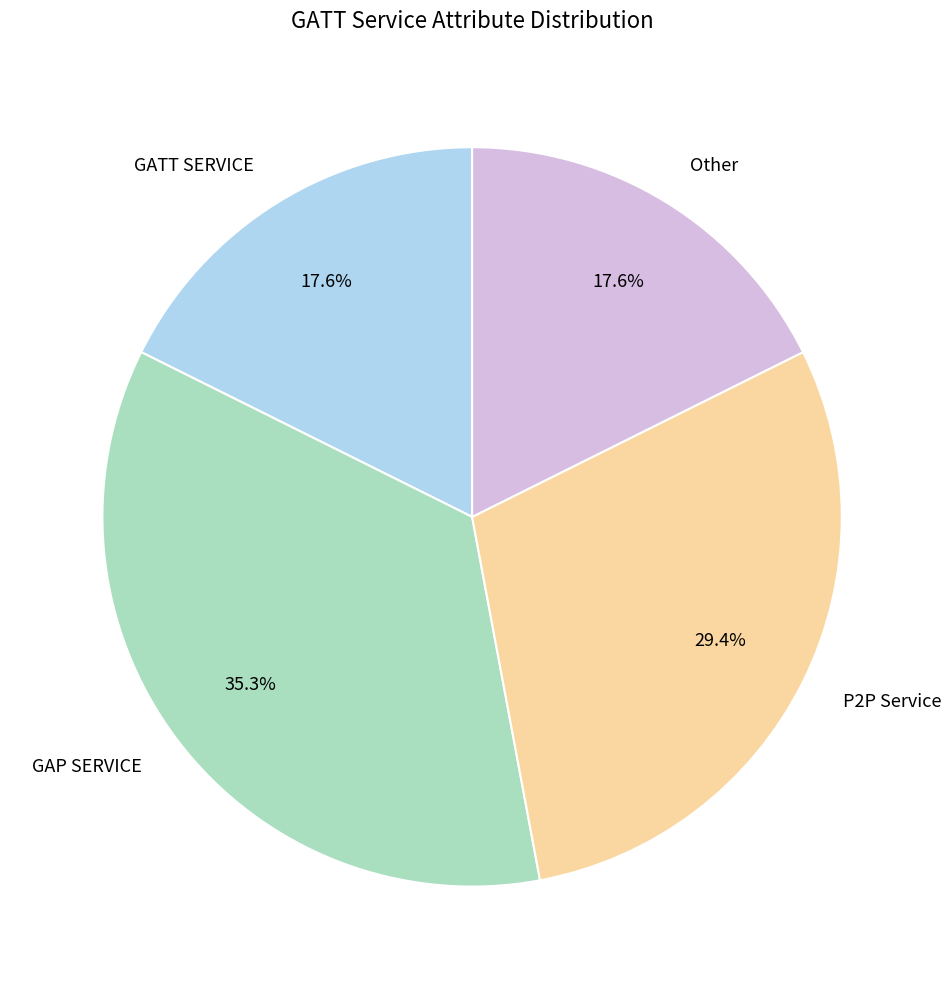

Which slice is the largest?

GAP SERVICE